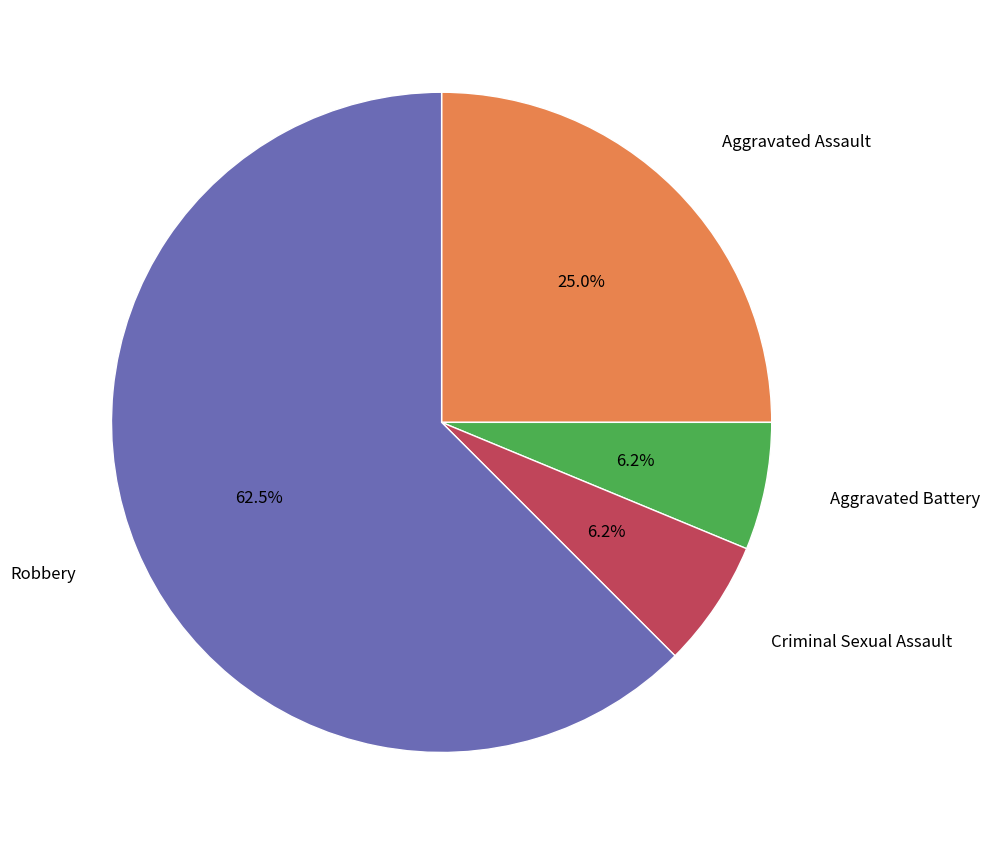

Which category accounts for the majority?

Robbery